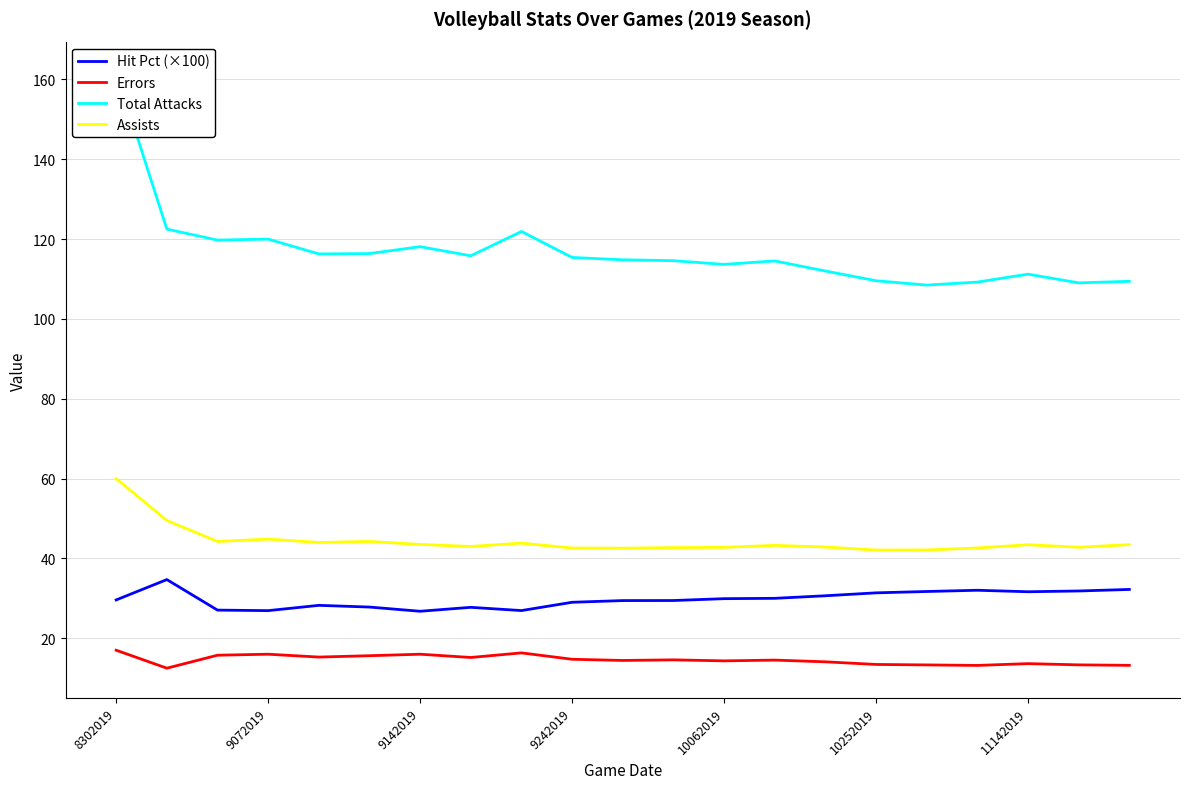

How many data points does each series have?

21